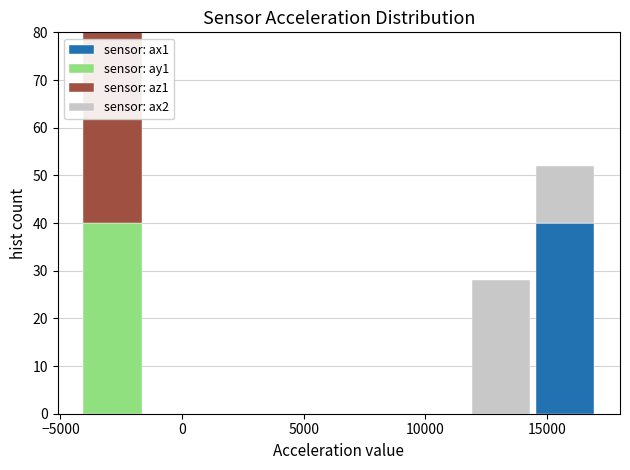

Which range on the x-axis has the tallest stacked bar (by total height)?

-4000 to -1500